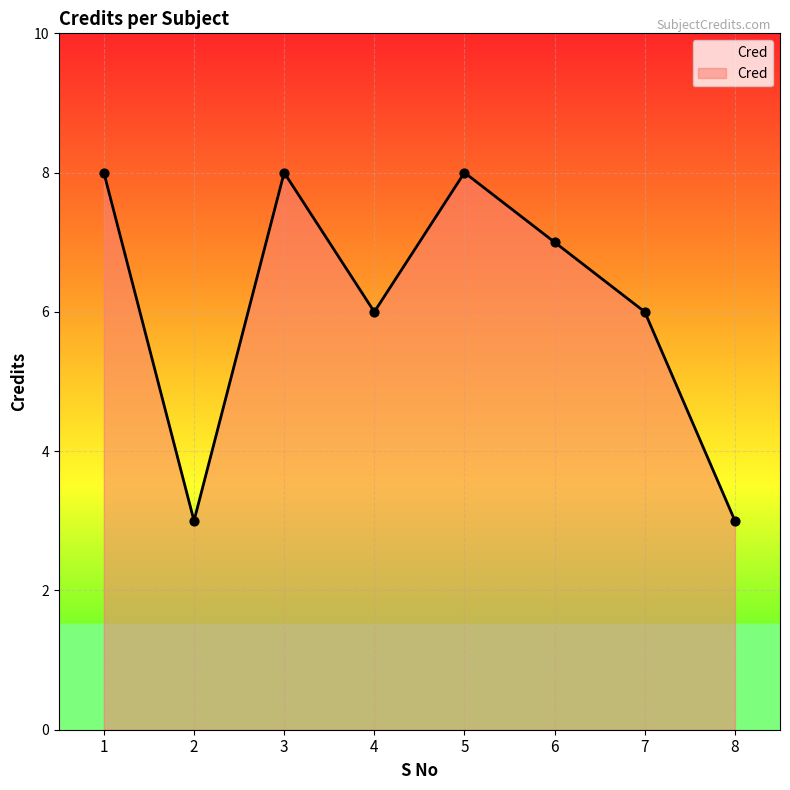

What is the ratio of the value at 3 to the value at 2?

2.7